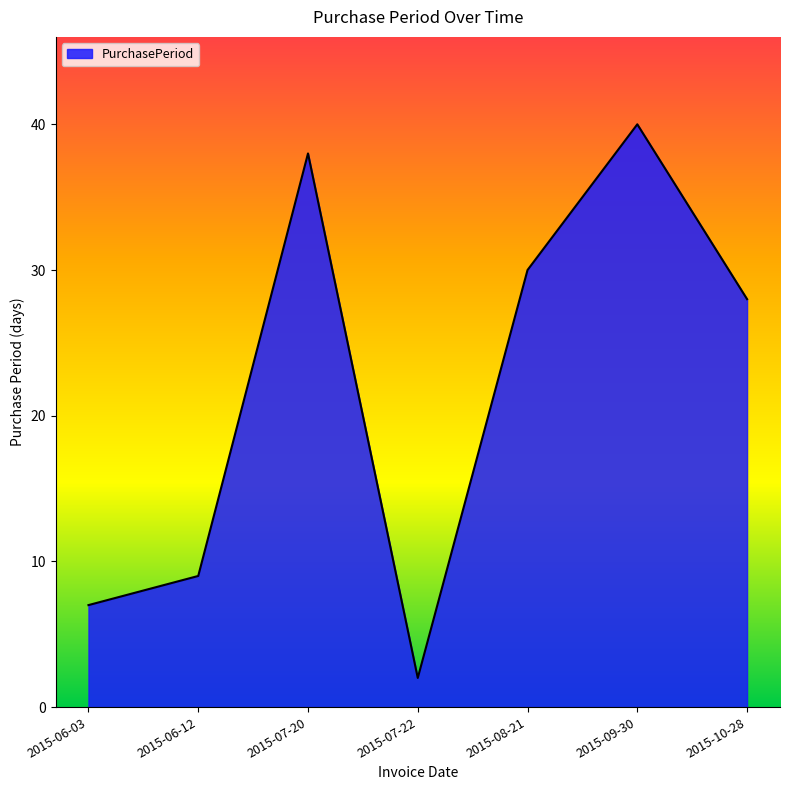

What is the approximate value at 2015-09-30, to the nearest 5?

40